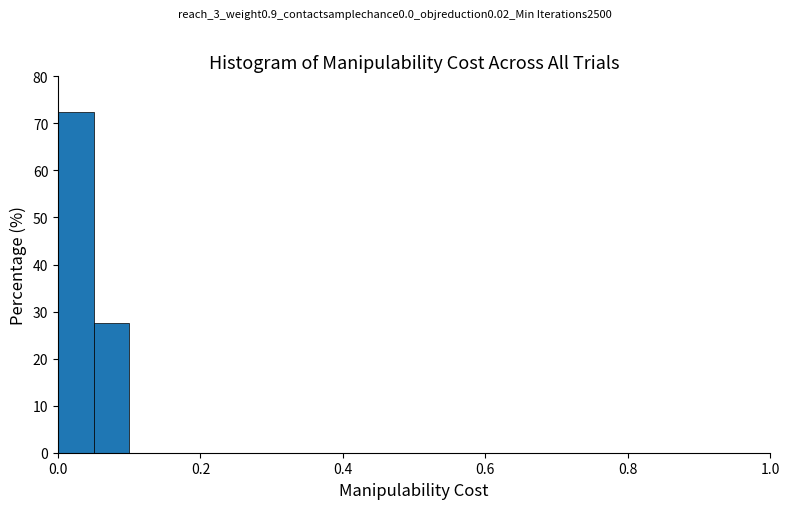

Around what value on the x-axis is the tallest bar? Give the approximate position of its centre, as read against the axis.

0.02